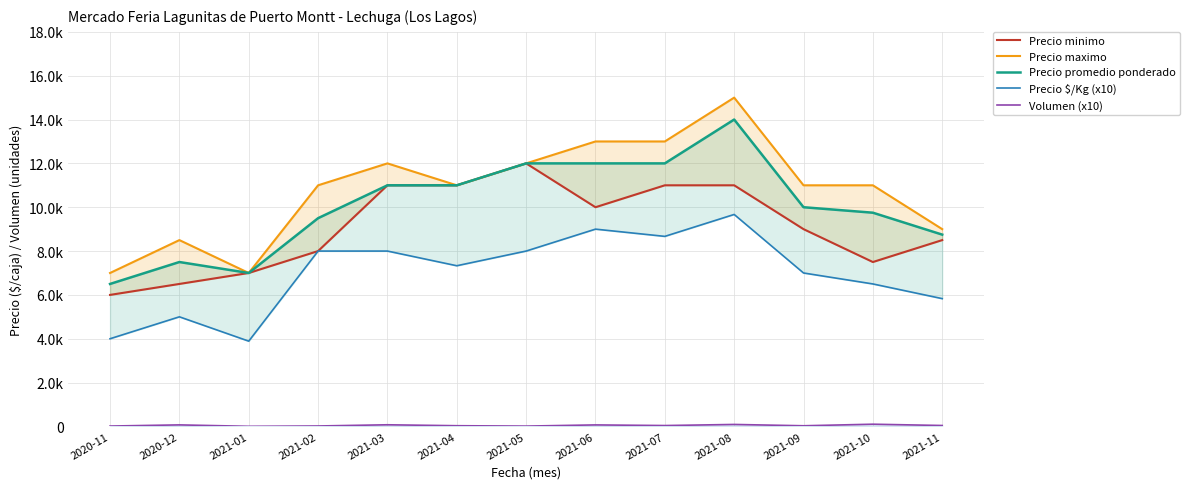

True or false: Volumen (x10) and Precio $/Kg (x10) intersect in this chart.

False